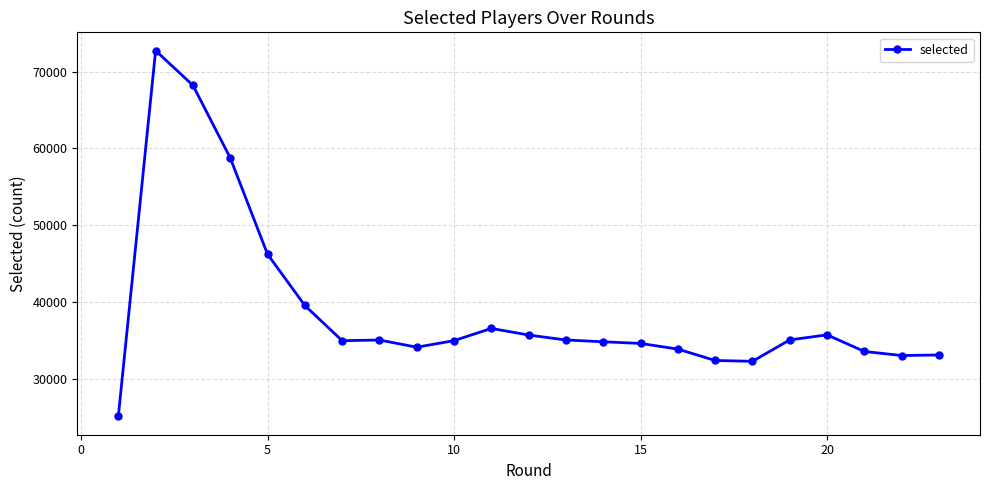

What is the difference between the maximum and minimum values?

47621